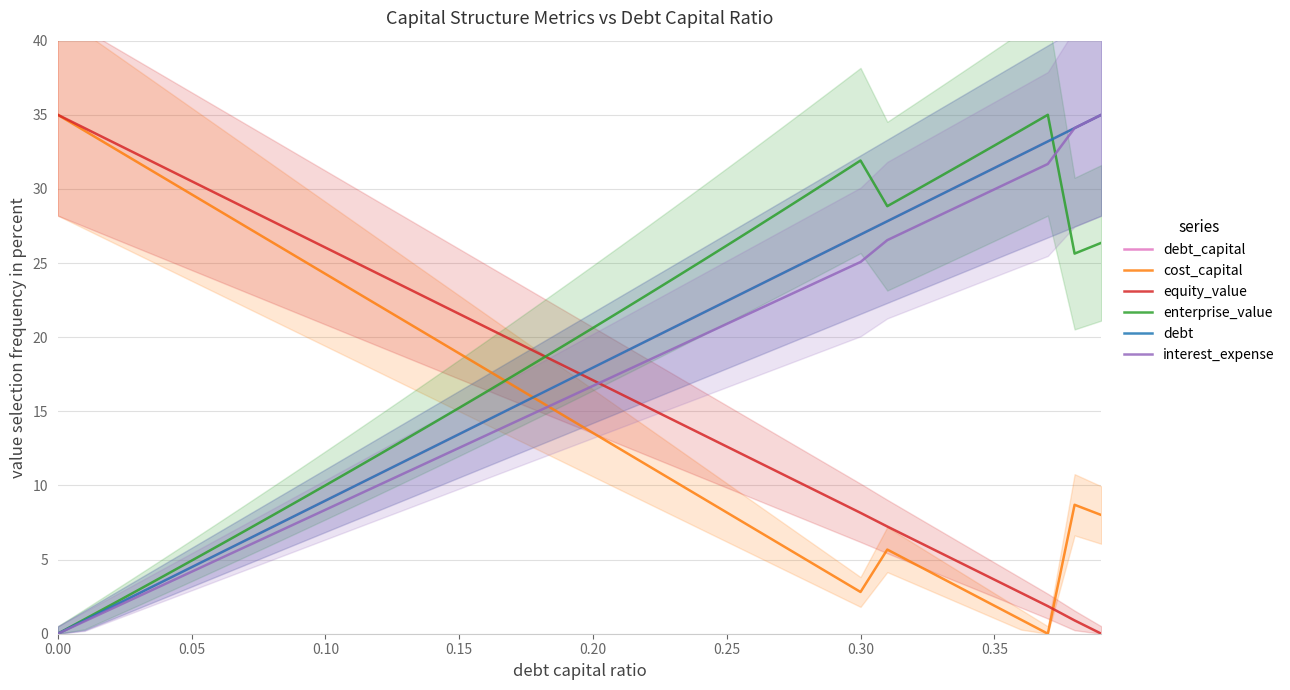

What is the difference between the debt values at 0.35 and 0.05?

26.9